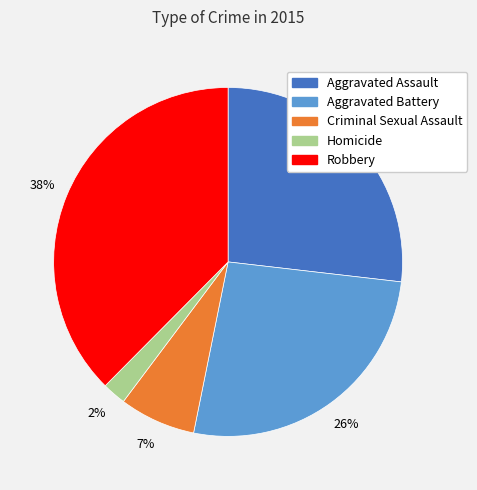

Count the number of slices in the pie.

5